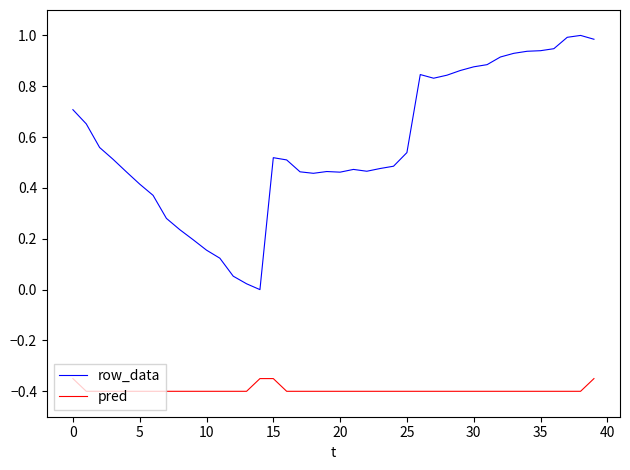

In row_data, how many points are higher than both neighbors (excluding endpoints)?

5